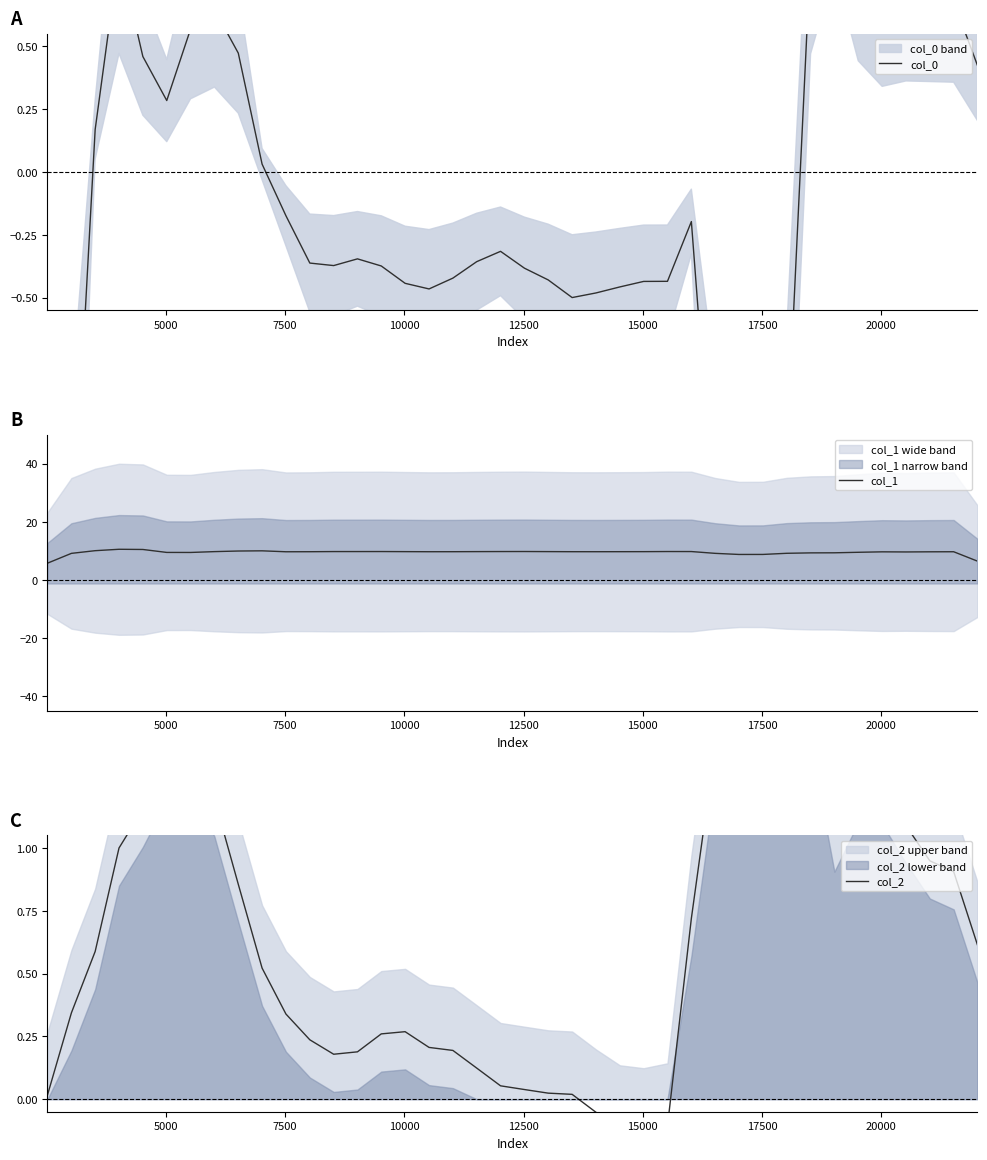

What is the highest value of the col_1 series?

10.6